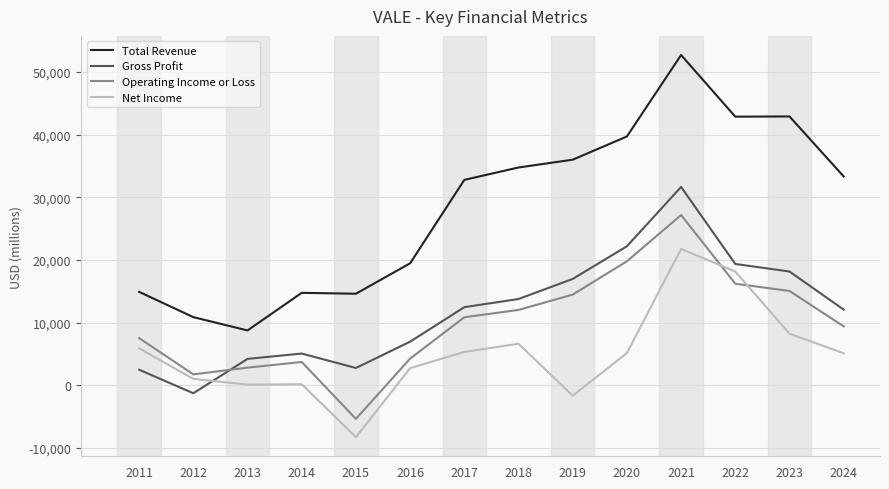

True or false: Net Income and Total Revenue cross at least once.

False